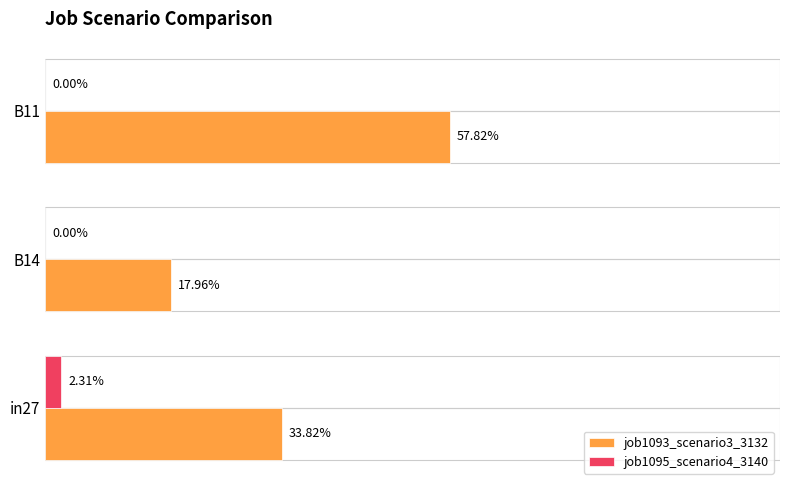

What are all the series names shown in the legend?

job1093_scenario3_3132, job1095_scenario4_3140